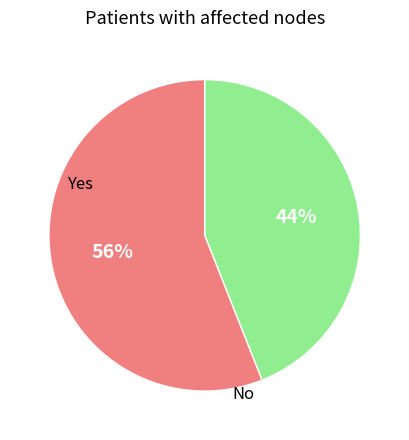

Does any single category account for the majority?

Yes